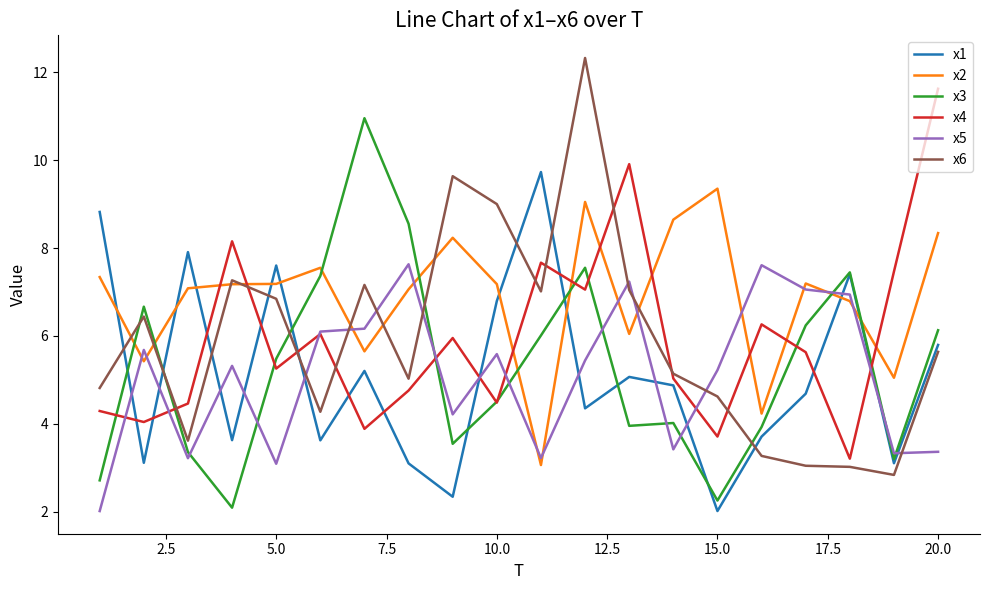

True or false: x4 has more than 0 interior local peaks.

True